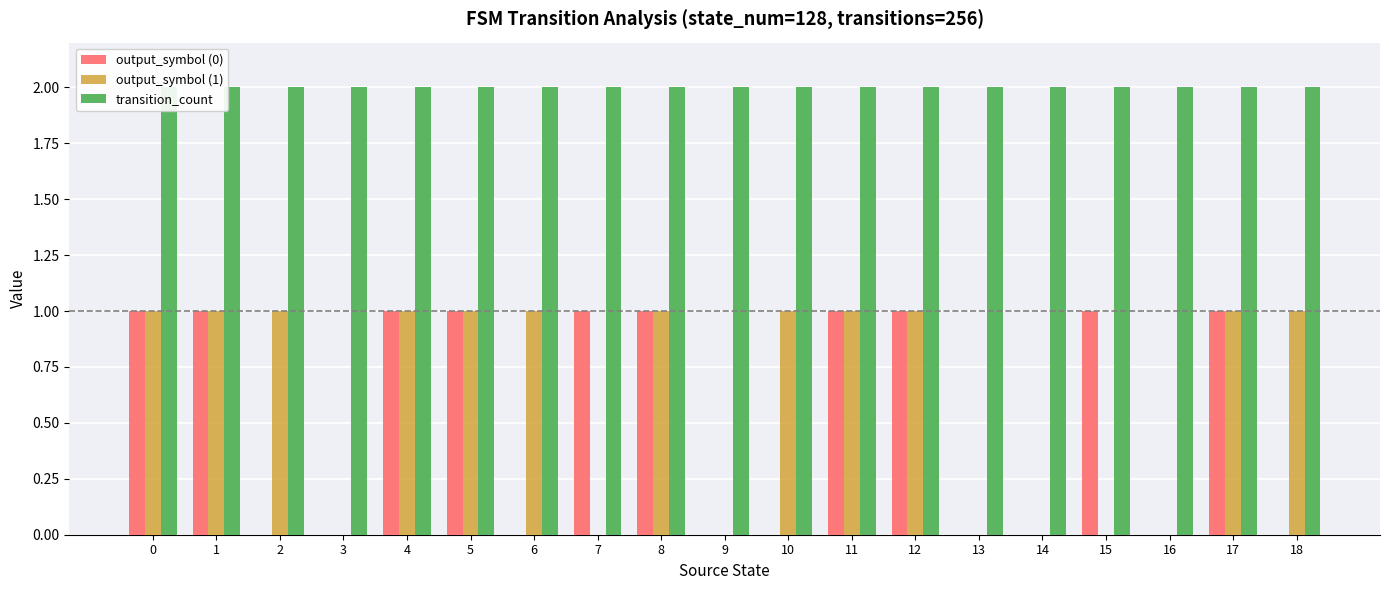

Which has a higher value, 8 or 15?

8